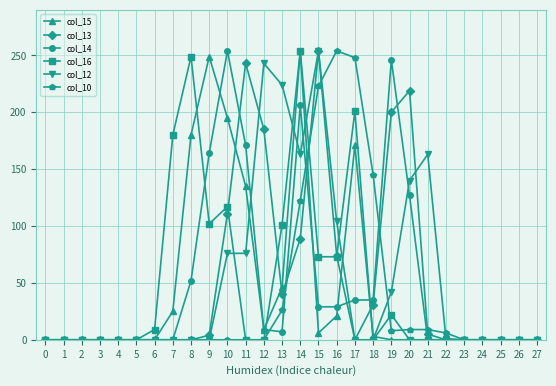

What is the highest value of the col_12 series?

254